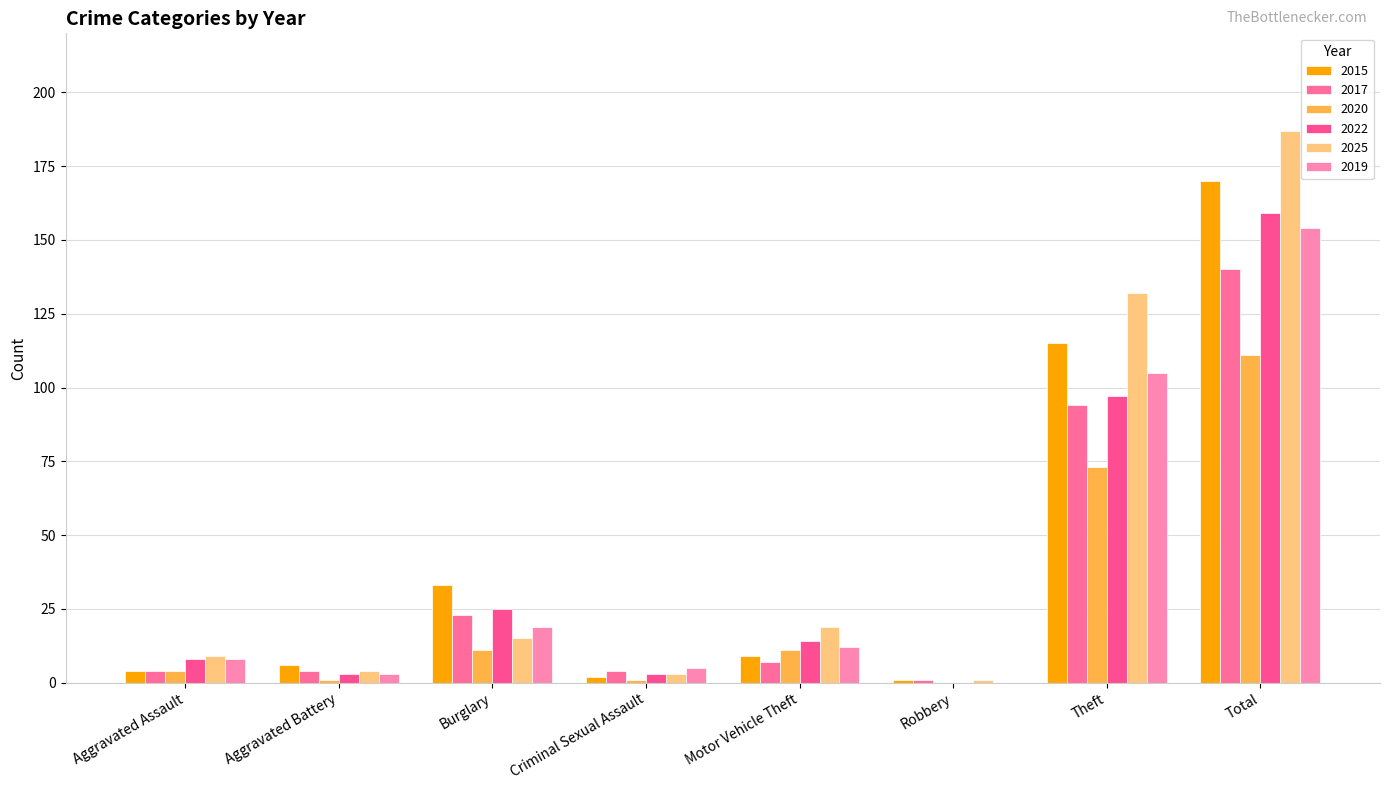

Is it true that 2025 equals 12 at Aggravated Assault?

False